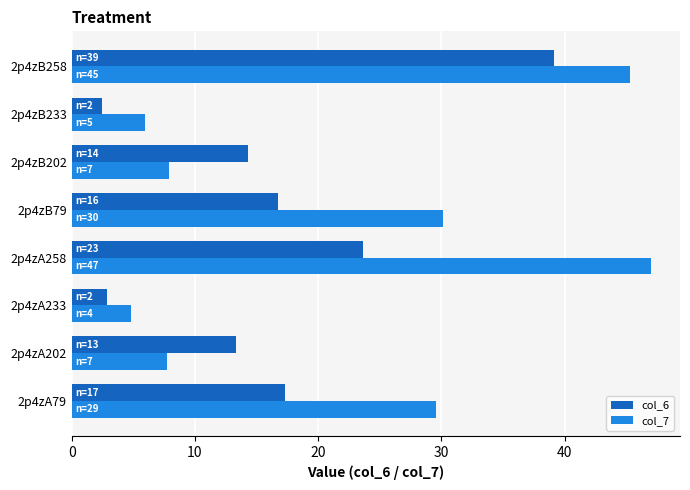

At how many categories does at least one series exceed 29?

4